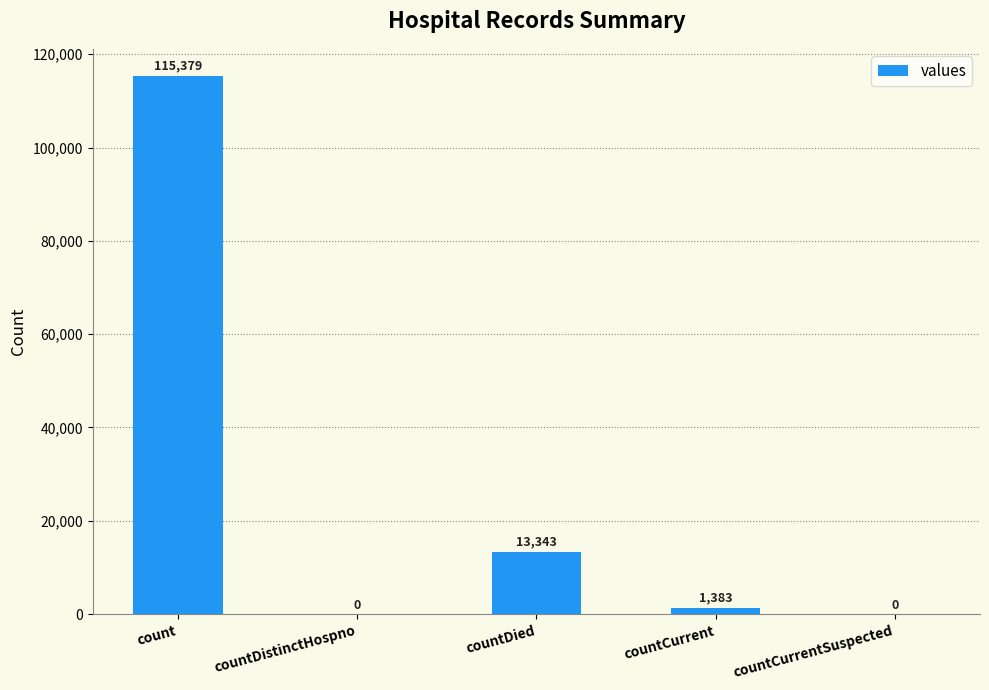

What is the approximate value at count, to the nearest 10?

115380